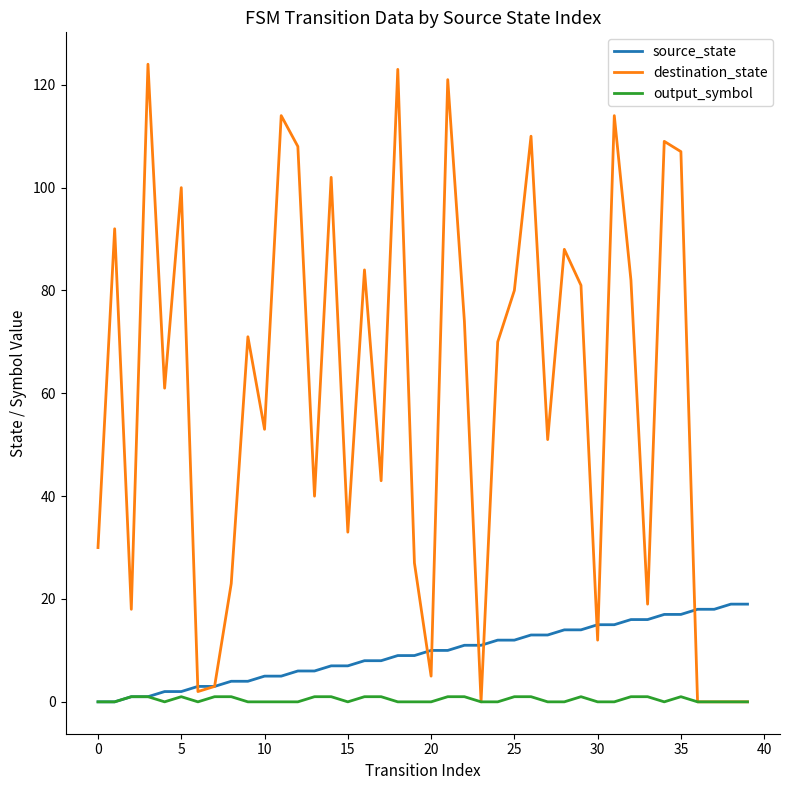

In destination_state, how many points are higher than both neighbors (excluding endpoints)?

13